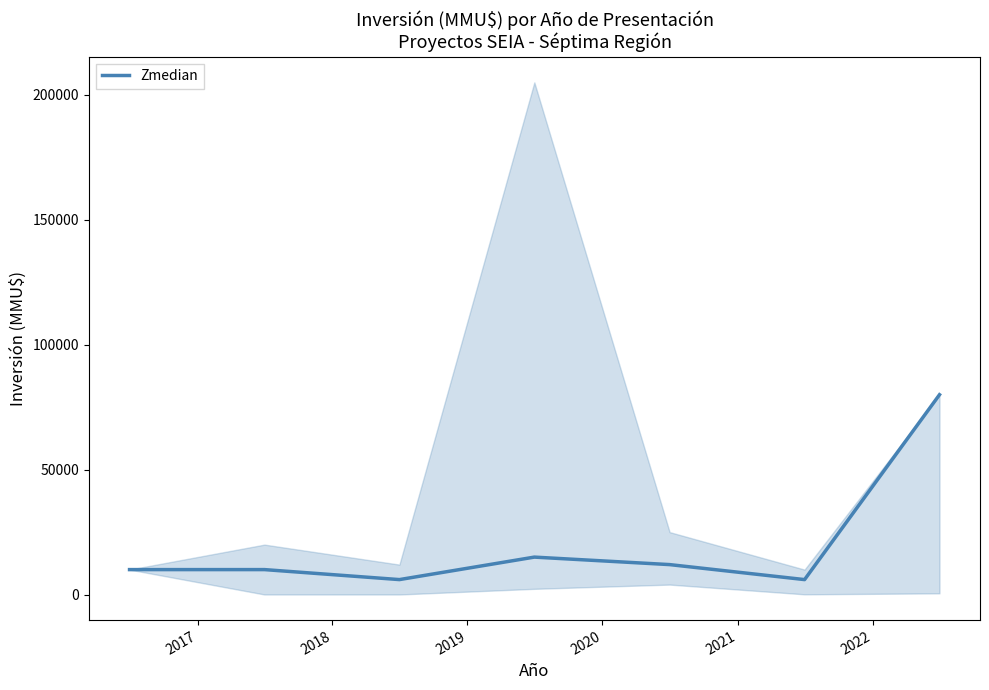

How many interior local peaks (higher than both neighbors) does the data have?

1